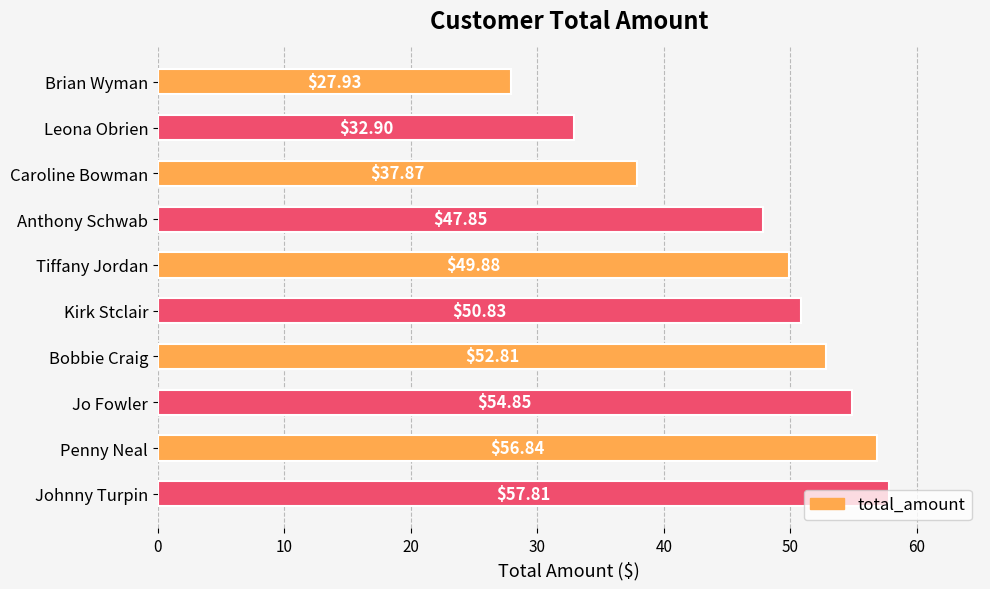

Rank the categories by value from highest to lowest.

Johnny Turpin, Penny Neal, Jo Fowler, Bobbie Craig, Kirk Stclair, Tiffany Jordan, Anthony Schwab, Caroline Bowman, Leona Obrien, Brian Wyman